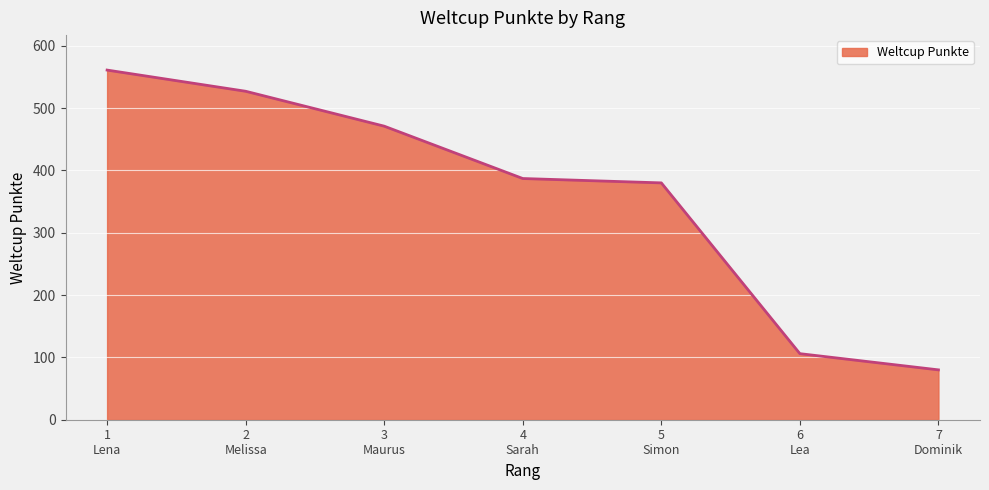

Does the chart have visible grid lines?

Yes